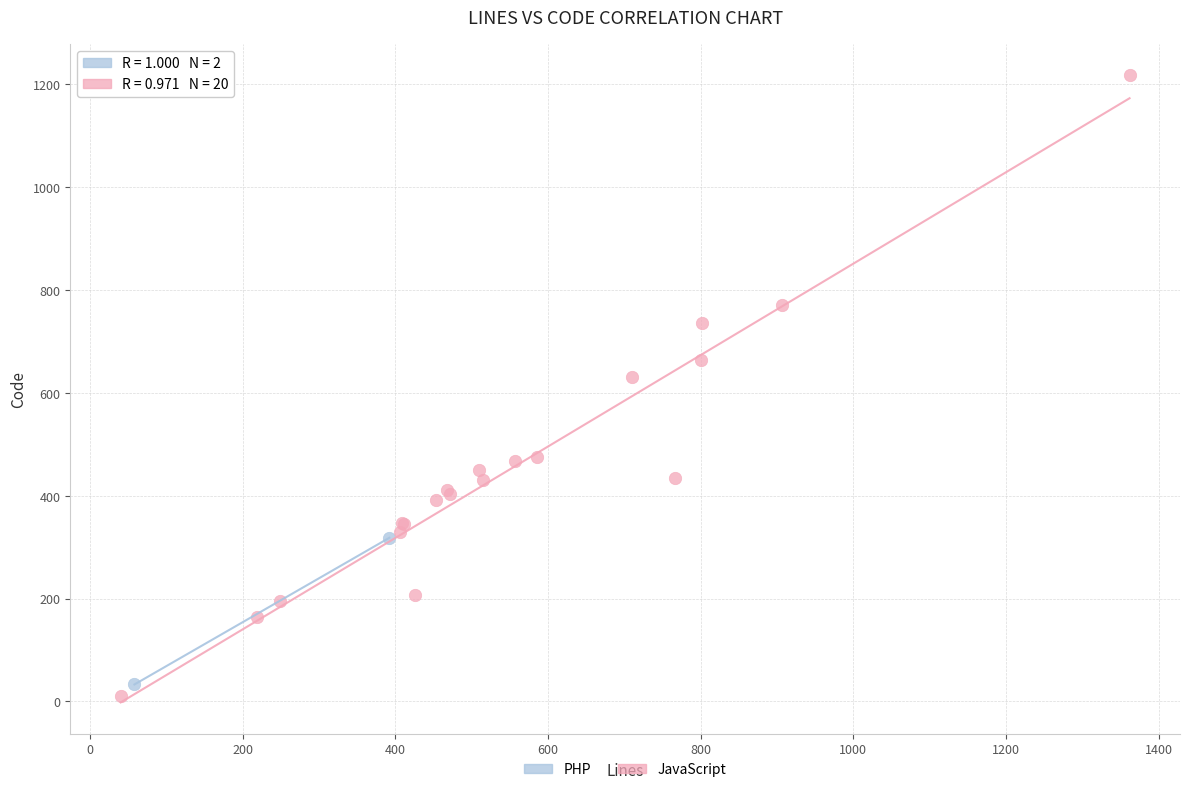

What are all the series names shown in the legend?

PHP, JavaScript